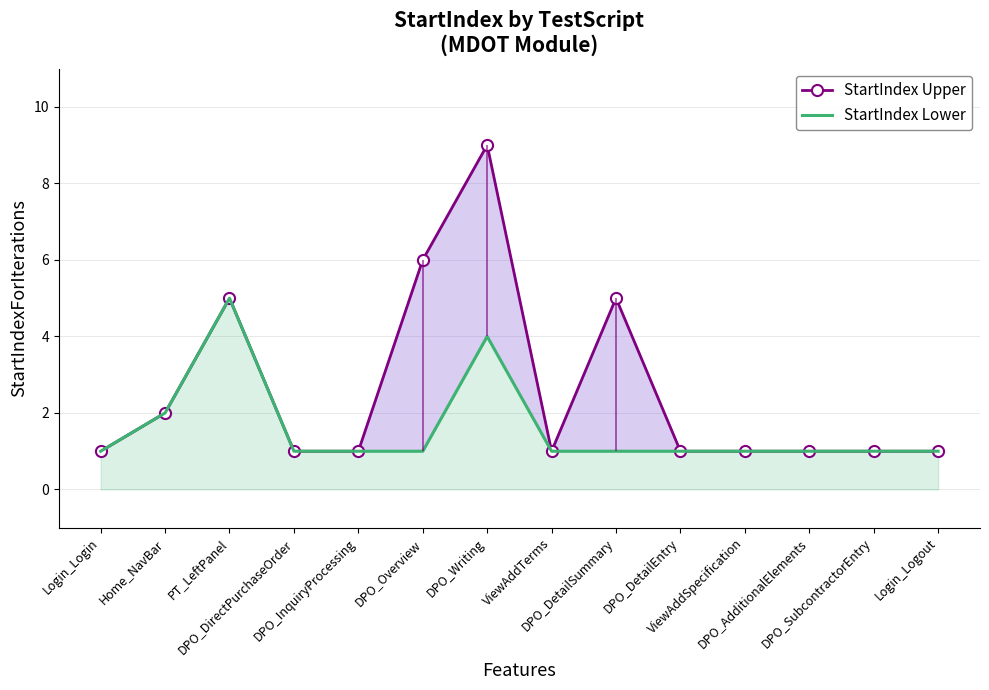

What position from the right is Home_NavBar?

13